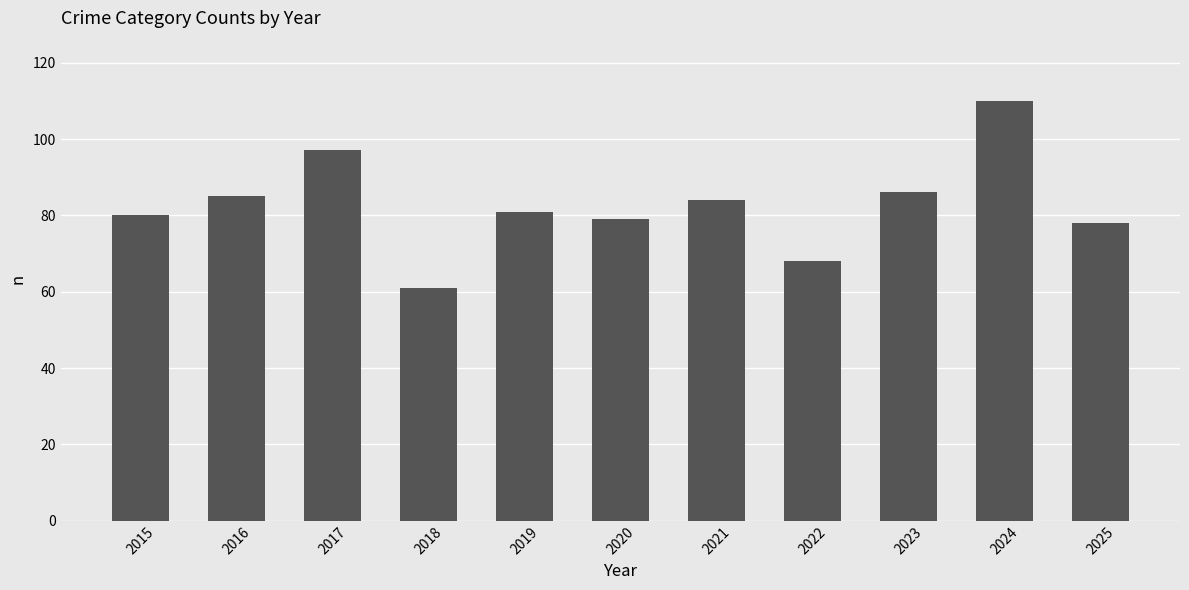

What is the value of the 11th bar from the left?

78